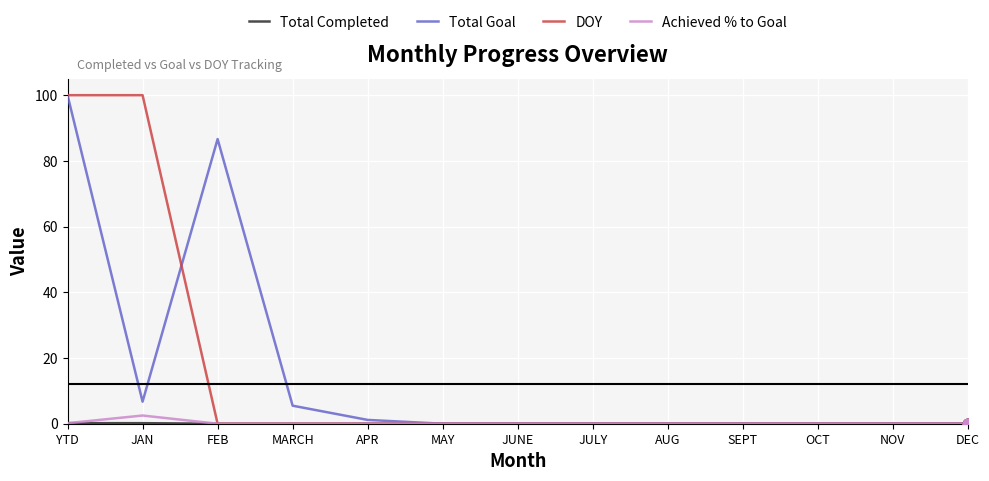

At which category is the sum across all series the highest?

YTD